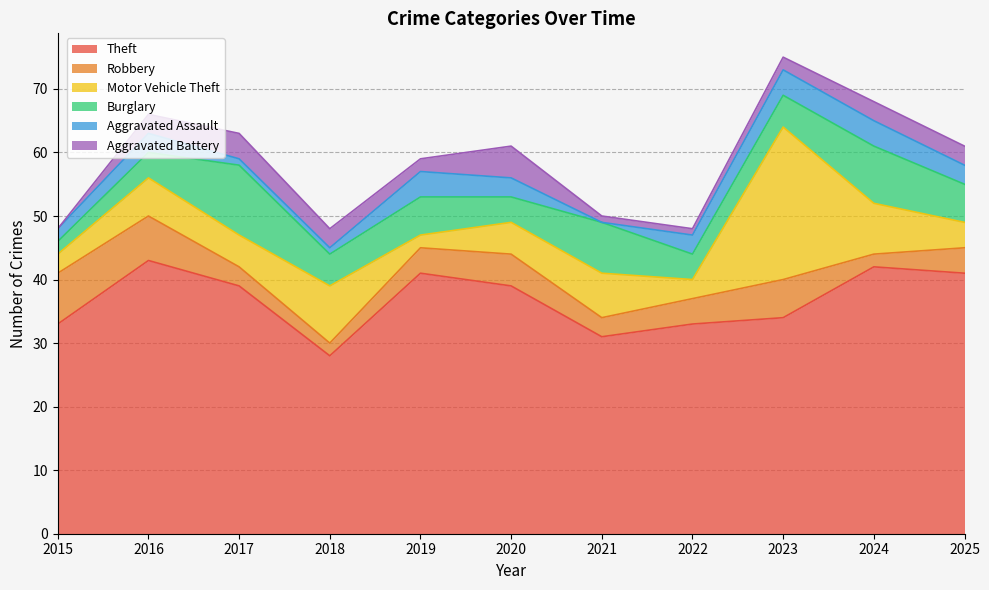

Which has a higher value, 2020 or 2022?

2020